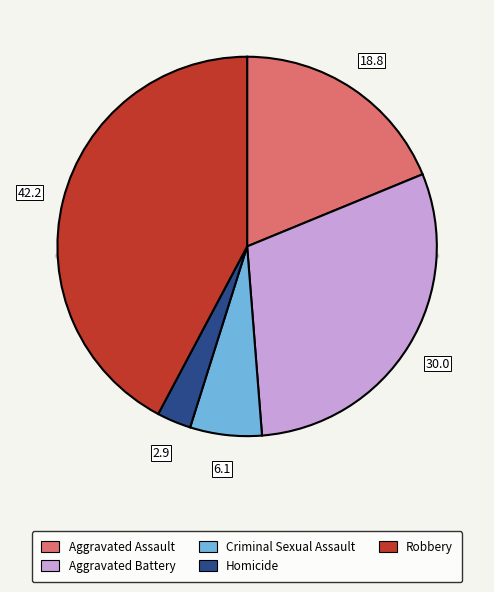

Rank the categories by value from lowest to highest.

Homicide, Criminal Sexual Assault, Aggravated Assault, Aggravated Battery, Robbery